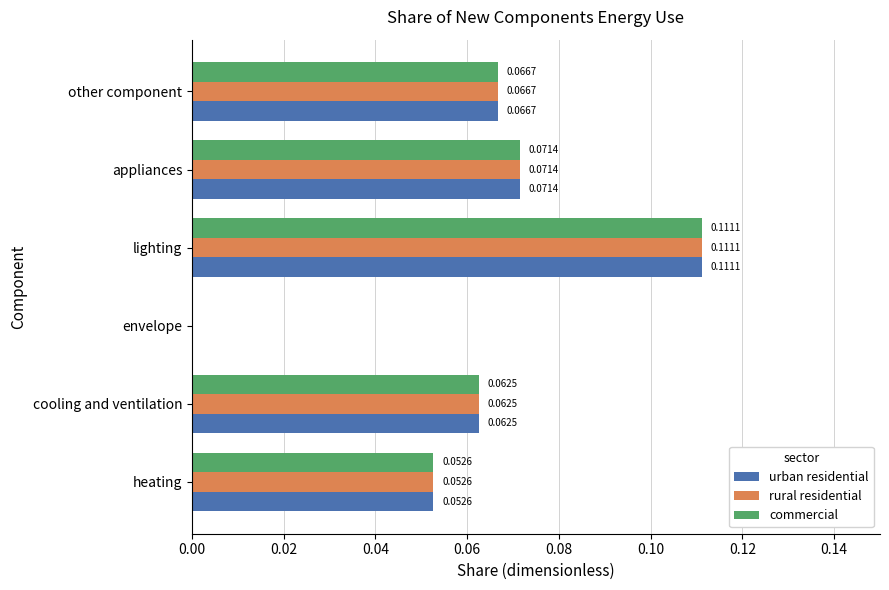

At which category is the sum across all series the highest?

lighting